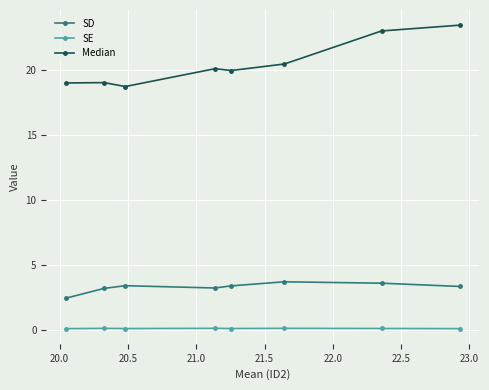

How many SE values are between 0 and 1?

8